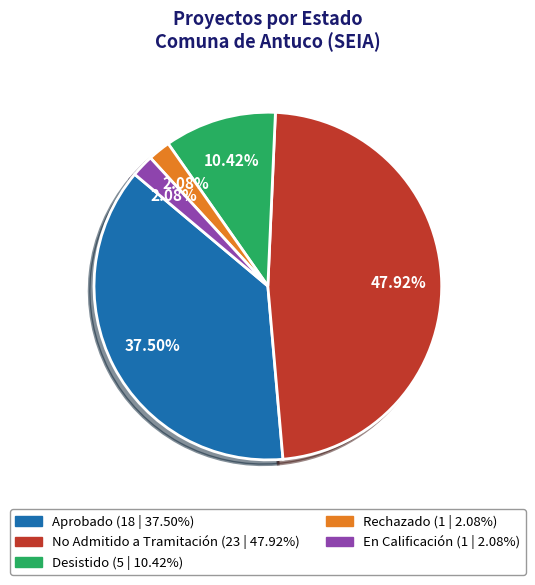

How many slices are in this pie chart?

5